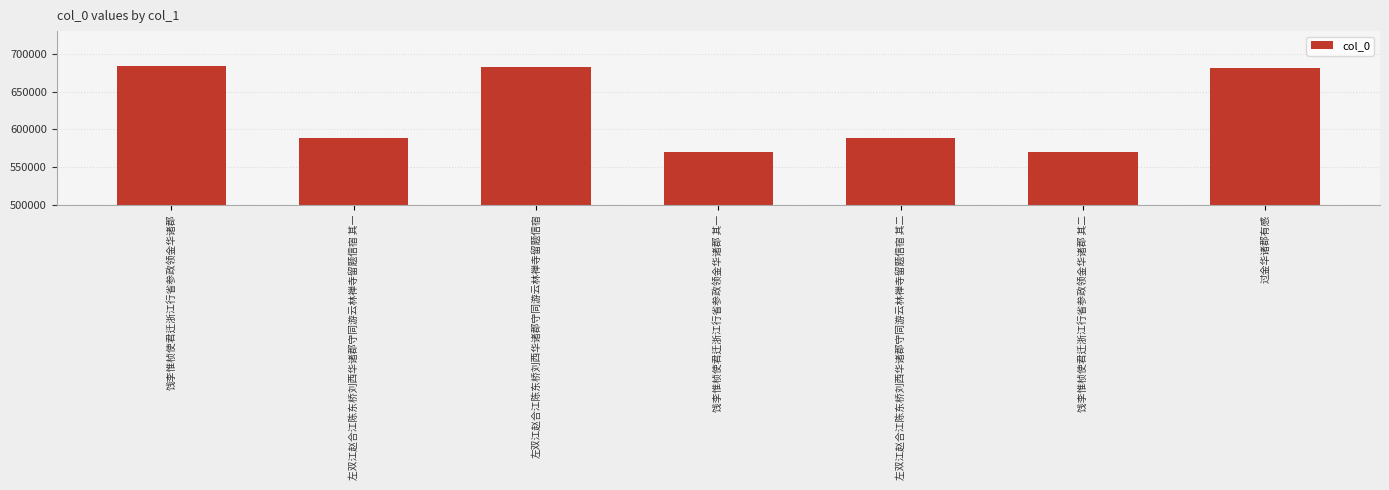

The chart shows a value of 880236 at 饯李惟桢使君迁浙江行省参政领金华诸郡 其一. True or false?

False